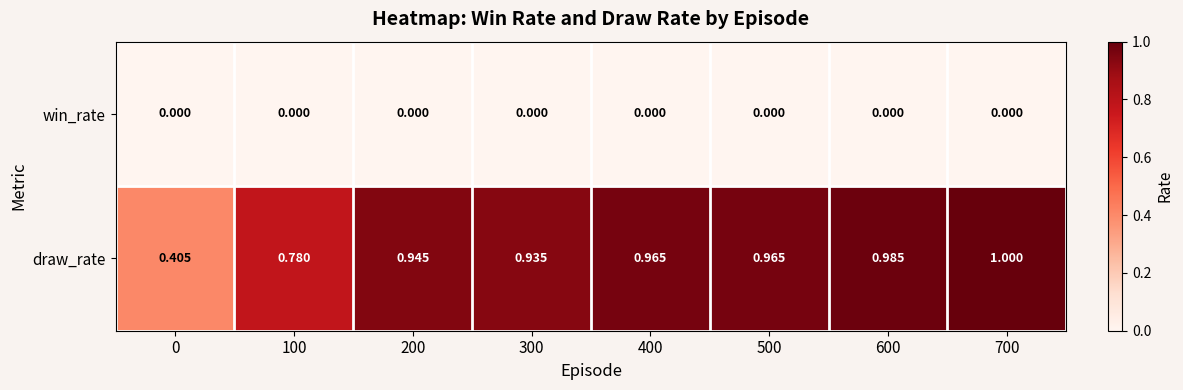

Which series has the largest range (max minus min)?

draw_rate